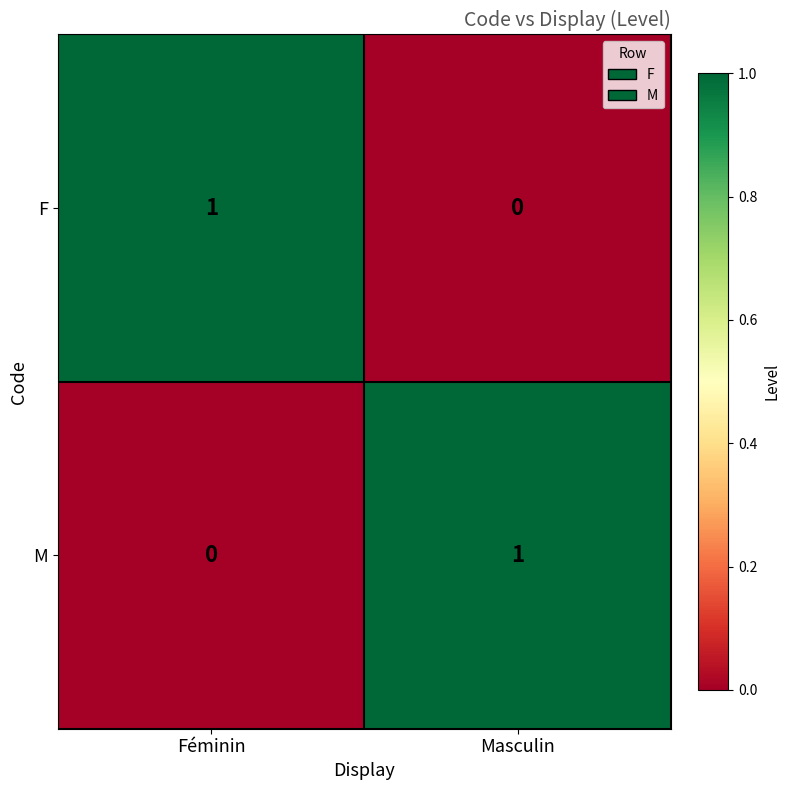

List the labels in order of M value, smallest first.

Féminin, Masculin